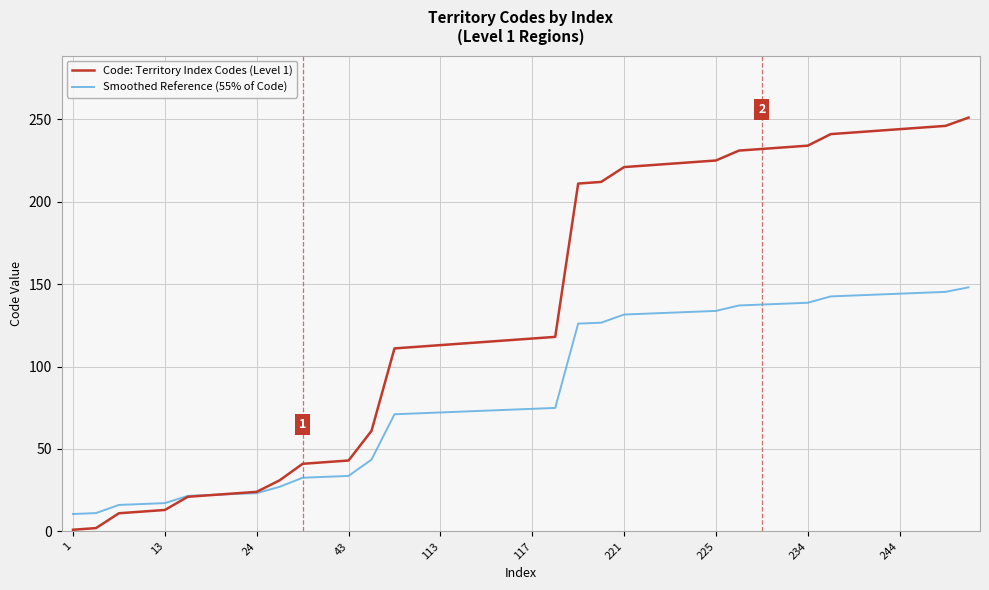

List the series in order of their peak value, highest first.

Code: Territory Index Codes (Level 1), Smoothed Reference (55% of Code)